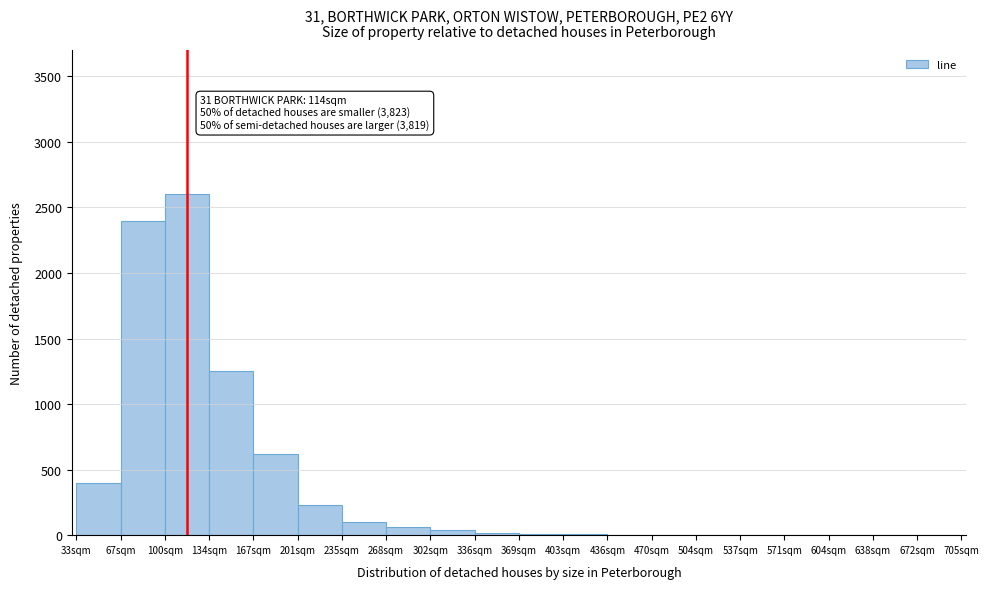

At which label is the value closest to 1300?

134sqm